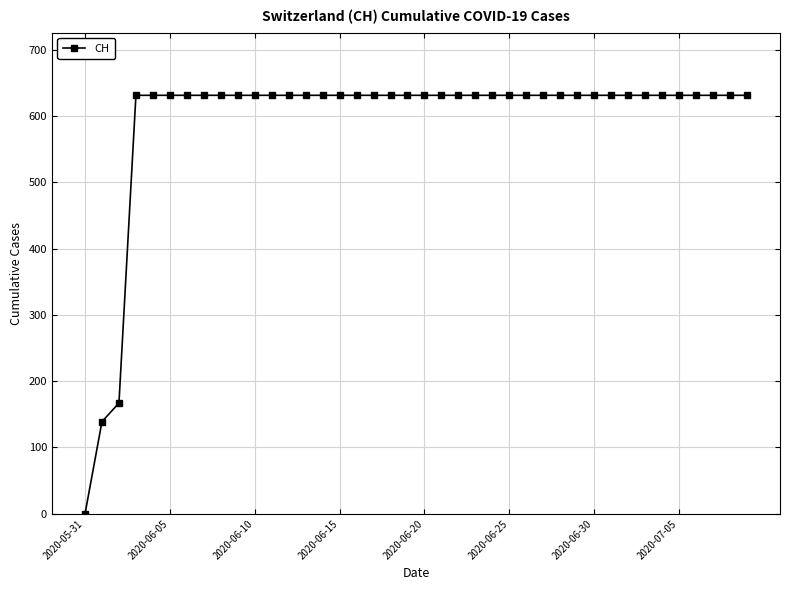

What is the value of the 23rd point from the left?

631